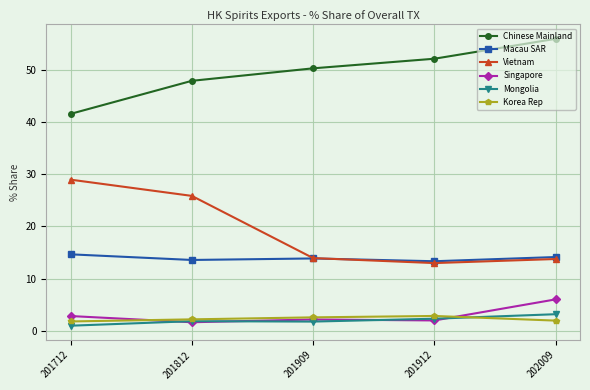

Which series changed the most between 201712 and 201912?

Vietnam